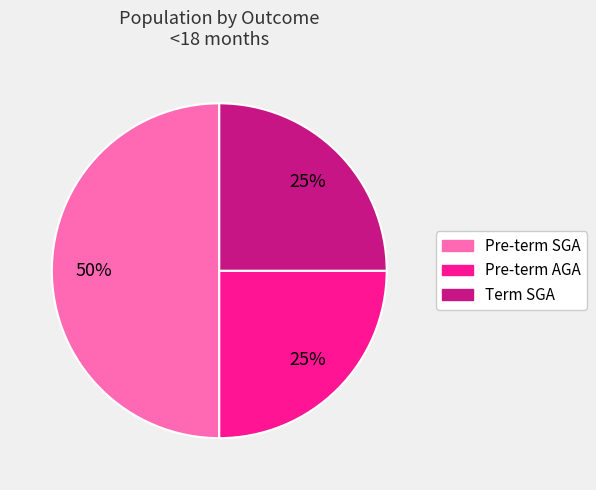

To the nearest percent, what is the difference between the largest and smallest slice percentages?

25%